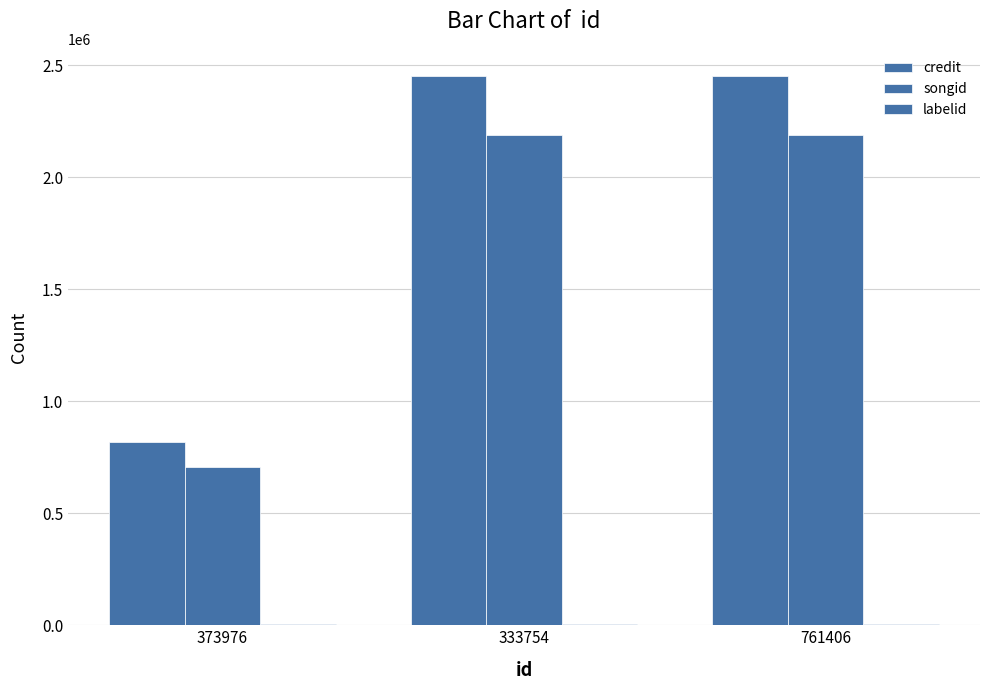

Where is labelid nearest to the value 4707?

373976